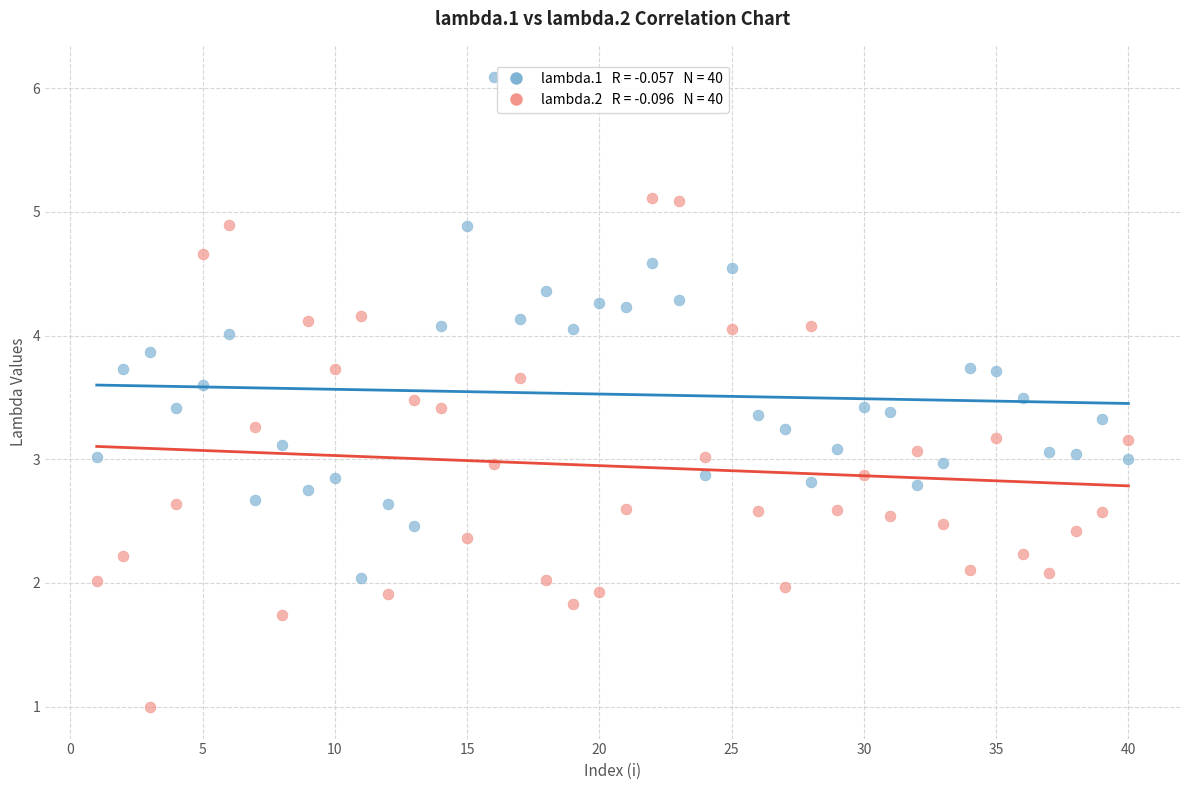

Across all data points, what is the range of Y values (max minus min)?

5.1